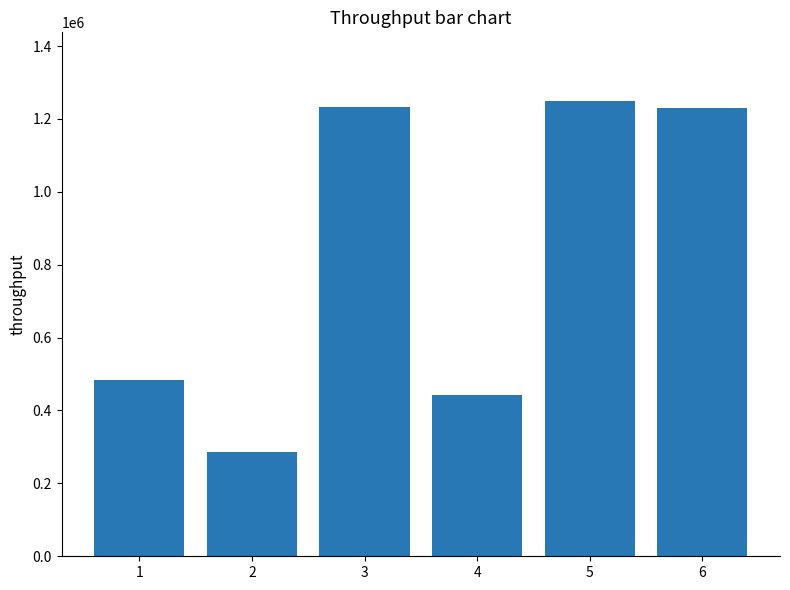

What is the average value?

820663